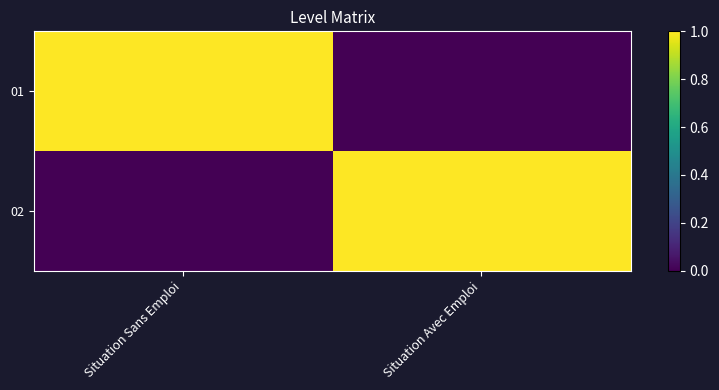

How many series are shown in this chart?

2